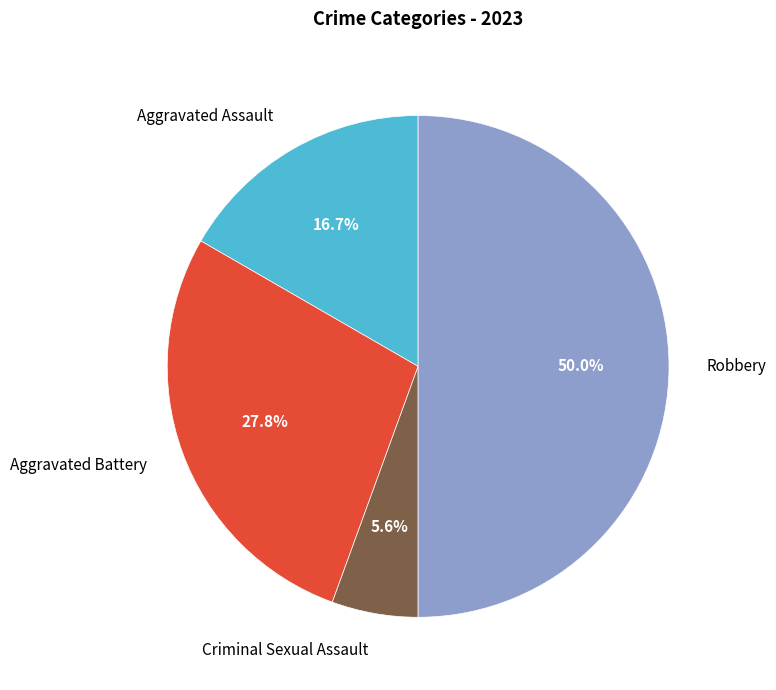

Does Aggravated Assault account for over 50% of the chart?

No